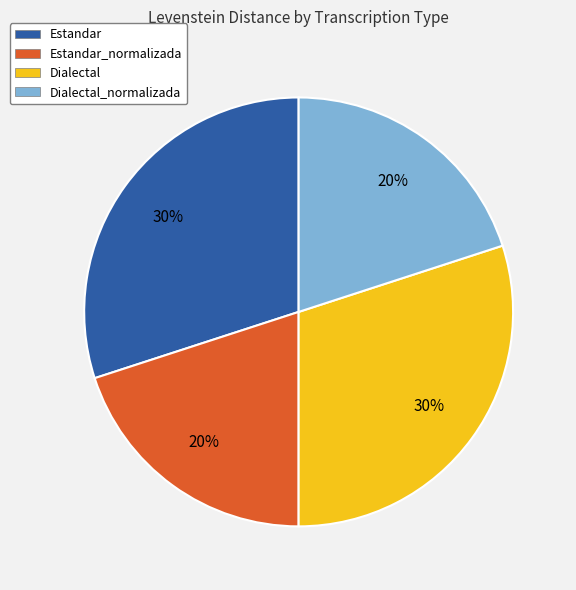

The Dialectal slice represents 42% of the pie. True or false?

False